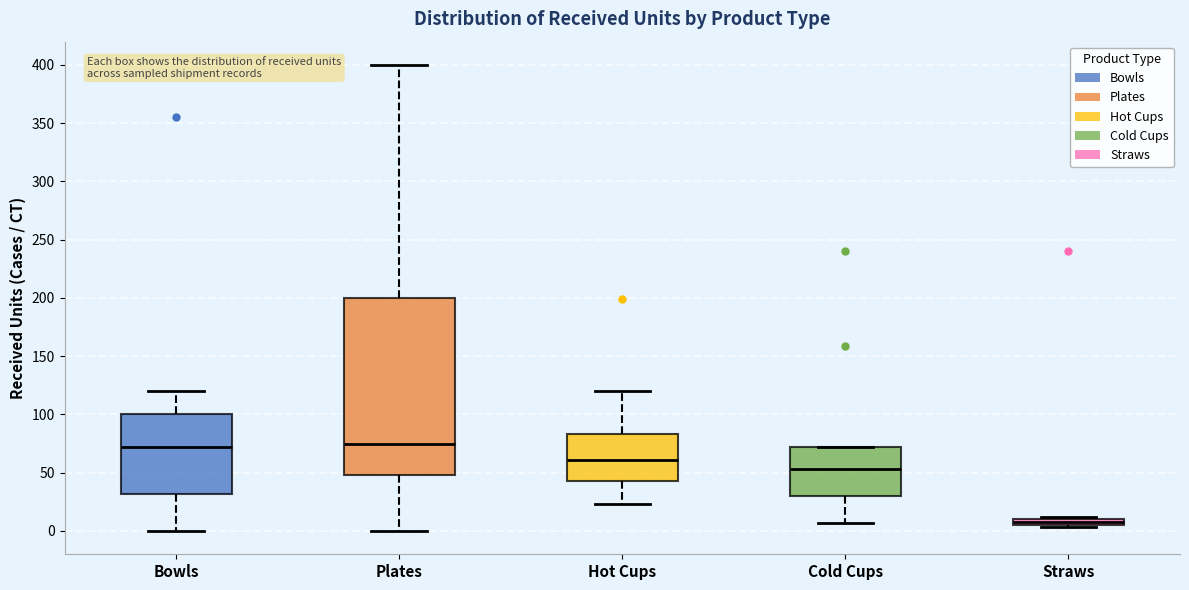

Which box has the lowest median line?

Straws